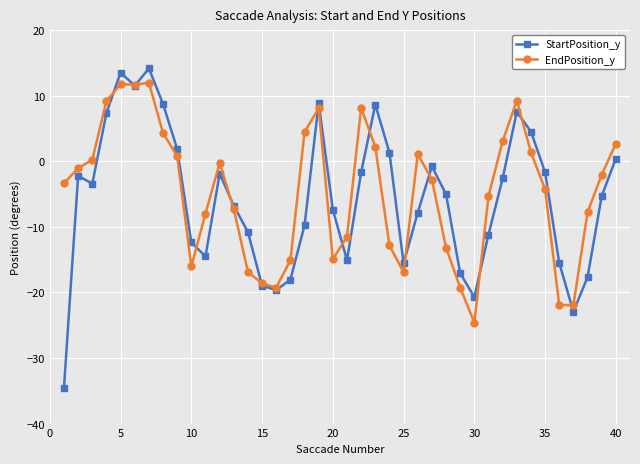

Which series has the widest spread of values?

StartPosition_y